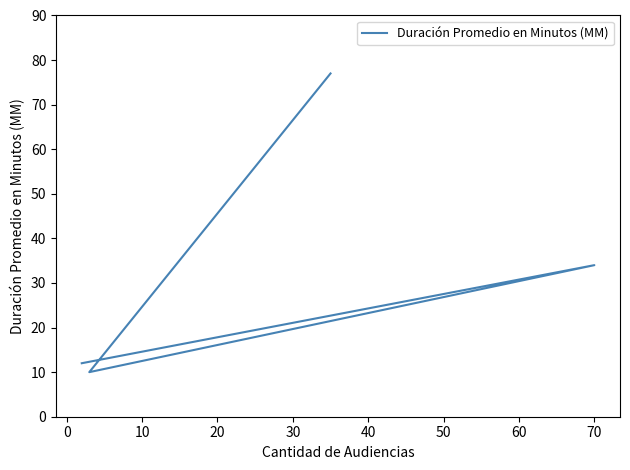

What is the greatest value displayed?

77